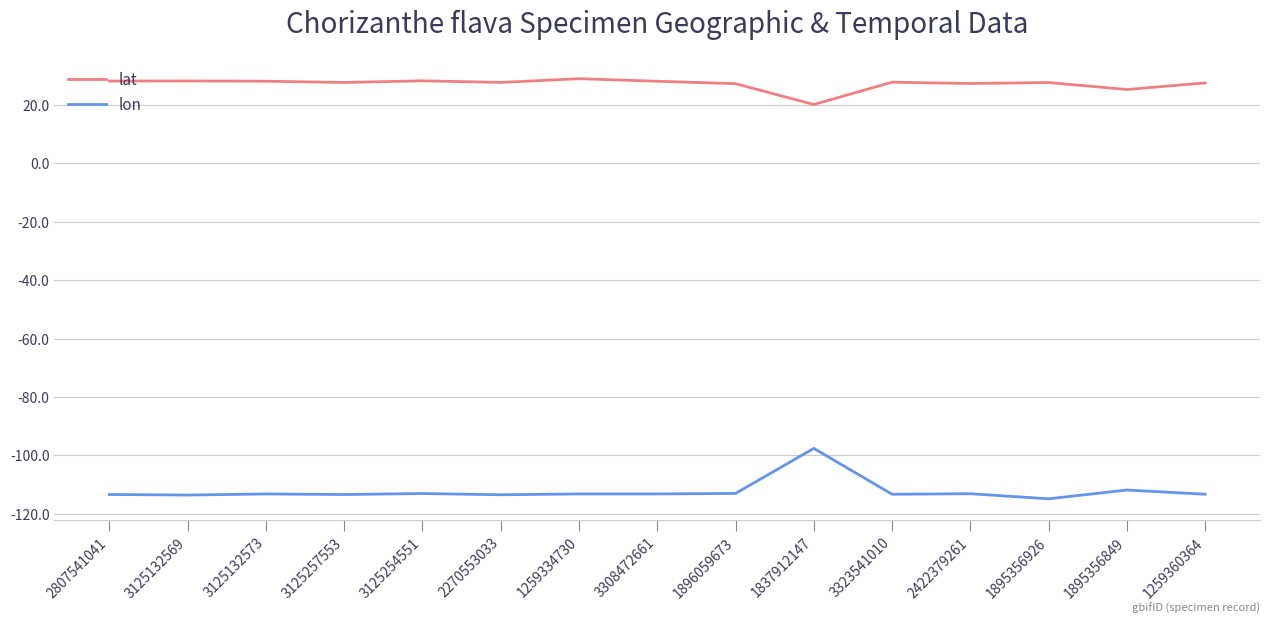

Which series has the widest spread of values?

lon